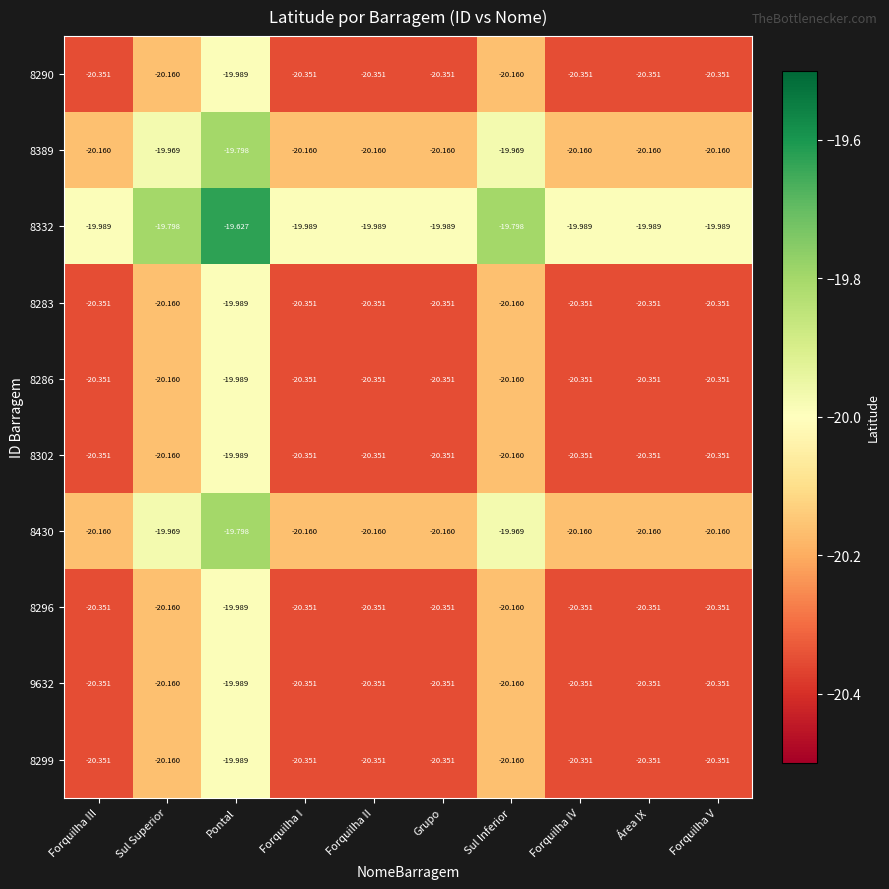

What is the smallest value displayed?

-20.4